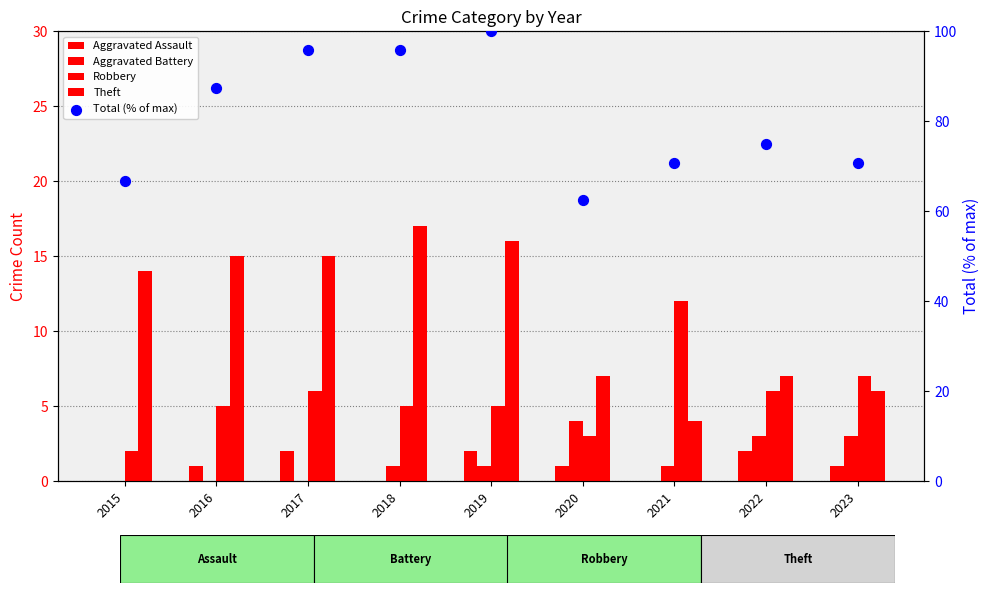

Which series contains the highest Y value?

Total (% of max)